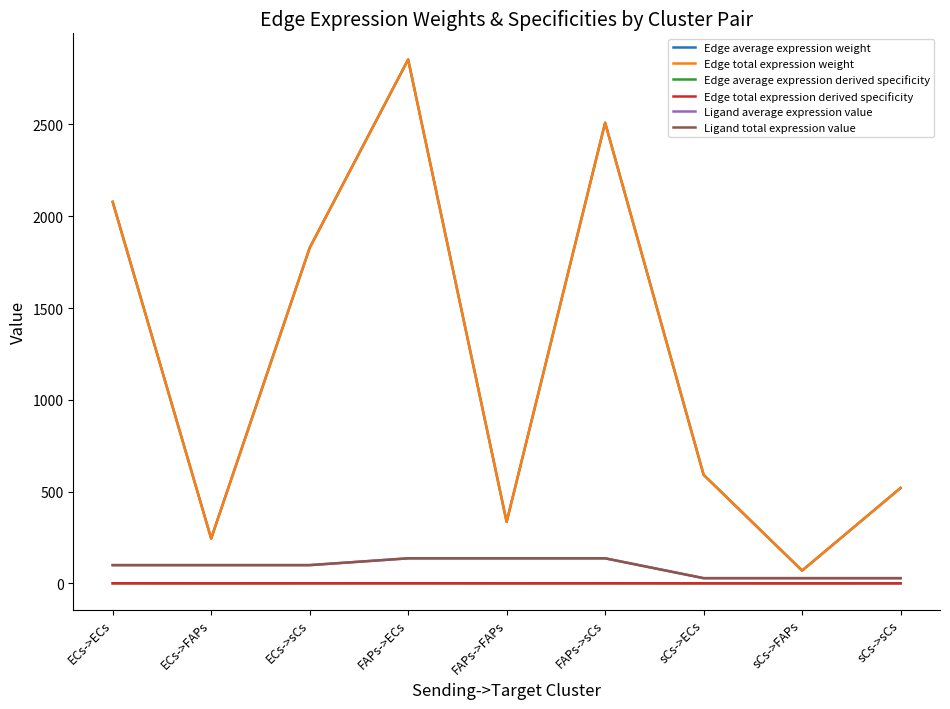

At which label does Edge total expression weight reach its minimum?

sCs->FAPs